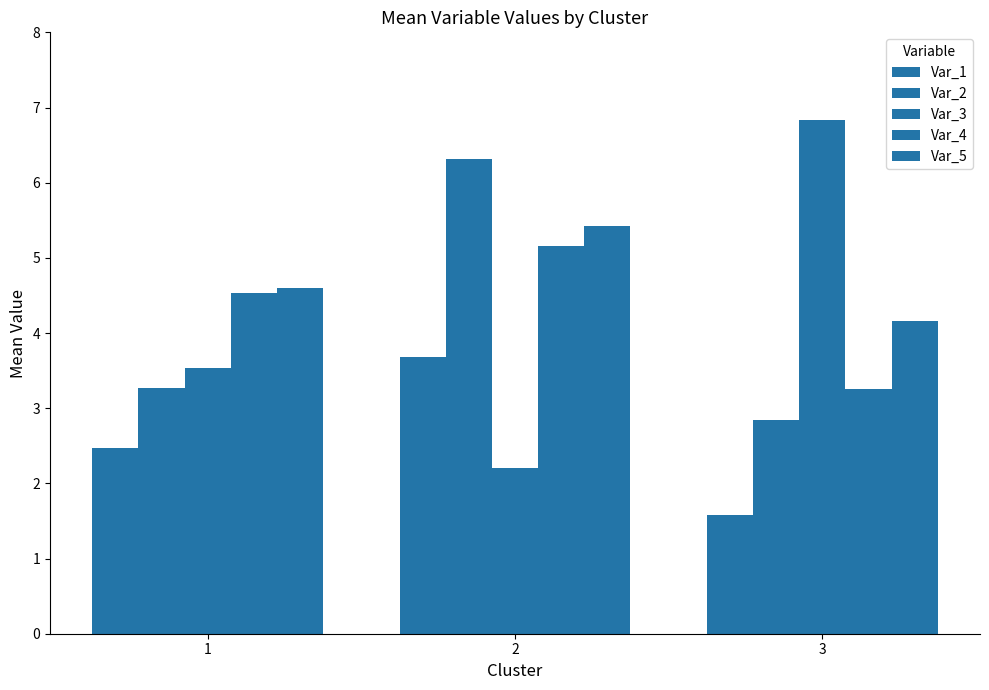

What is the smallest value displayed?

1.6